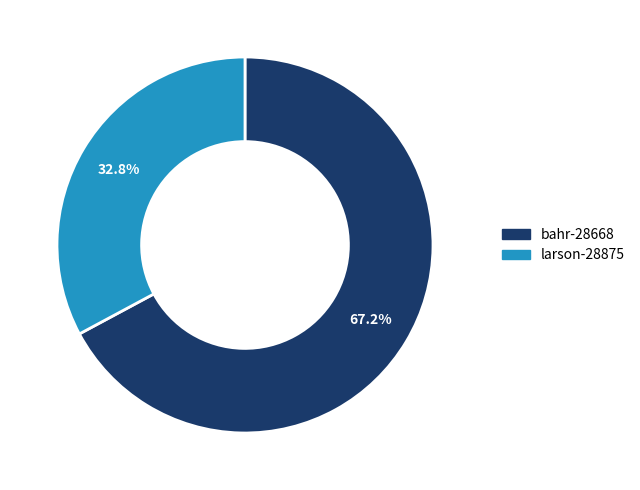

What percentage is the bahr-28668 slice, to the nearest percent?

67%